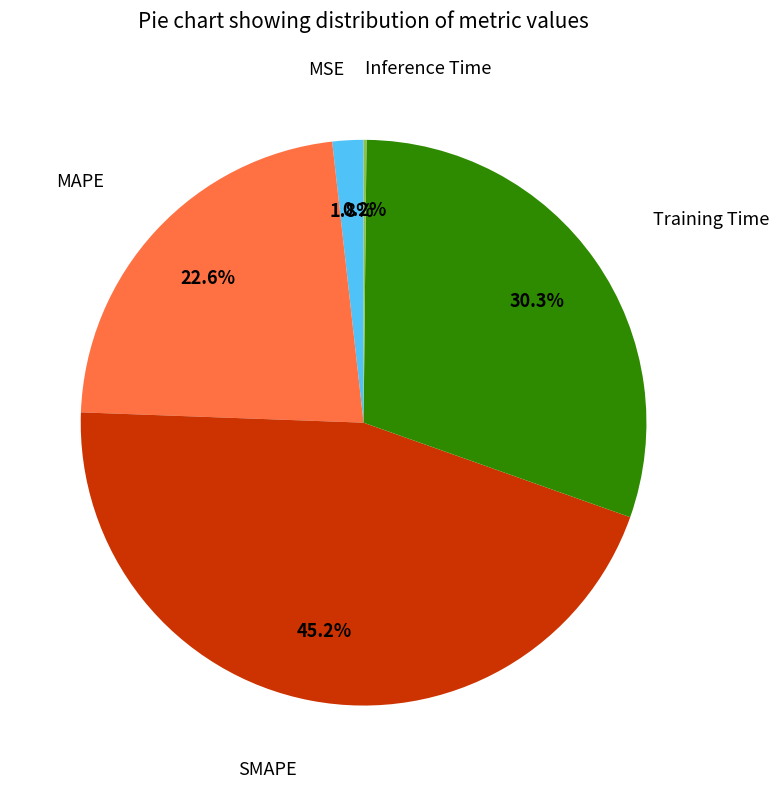

Is there a majority slice in this chart?

No